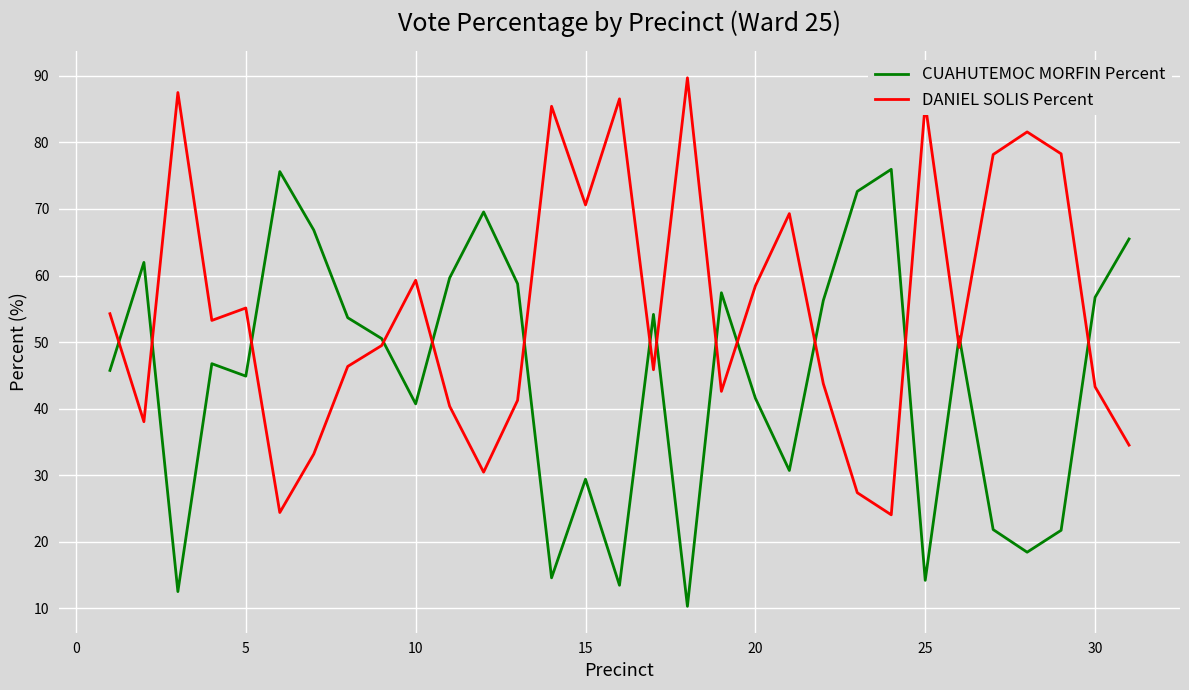

Is this an area chart (filled region under the line)?

No